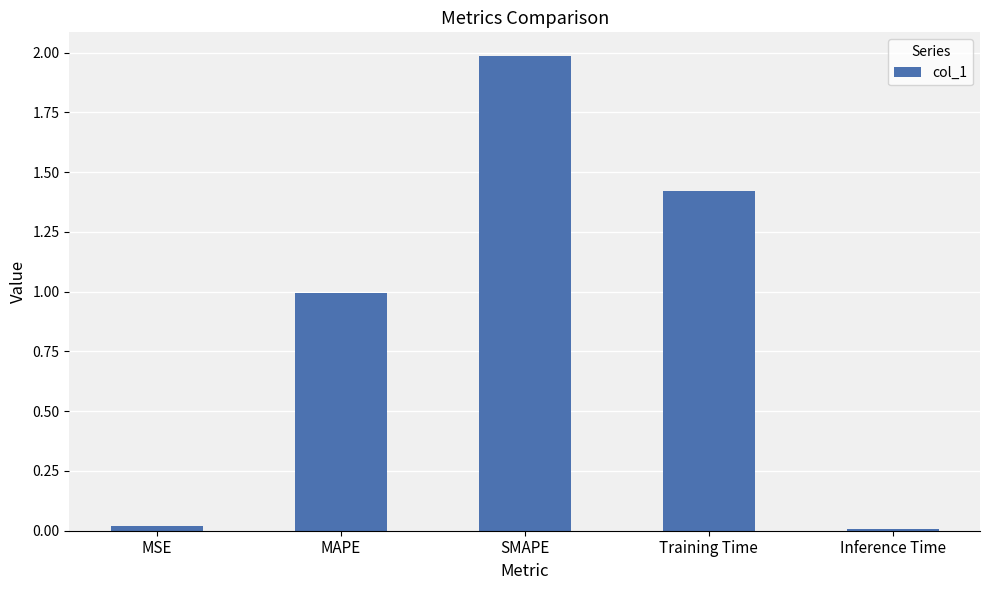

How many bars are there in total?

5